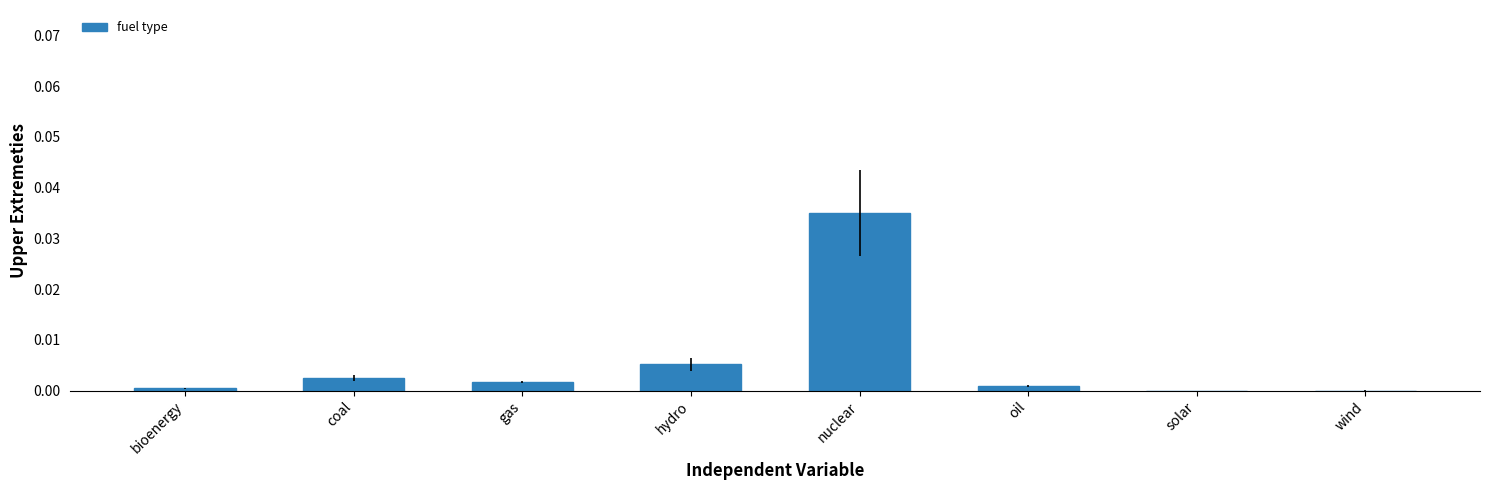

The value at bioenergy is 0.0. True or false?

True